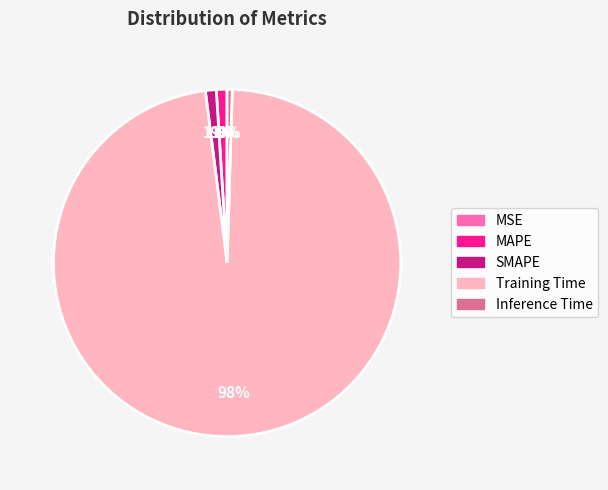

Is the sum of MAPE and Training Time greater than half?

Yes